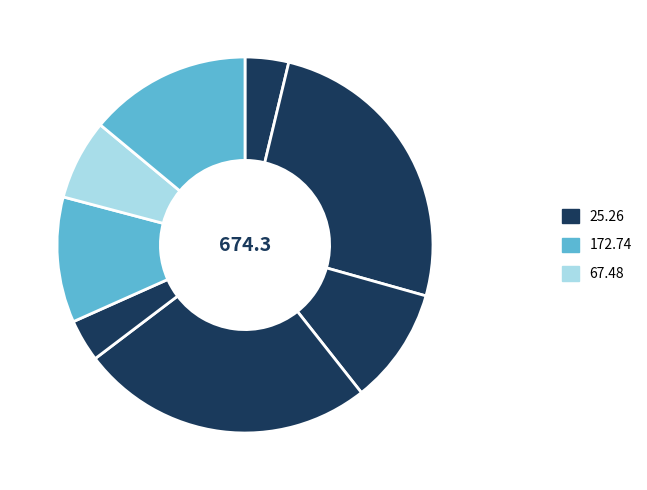

Count the number of slices in the pie.

8